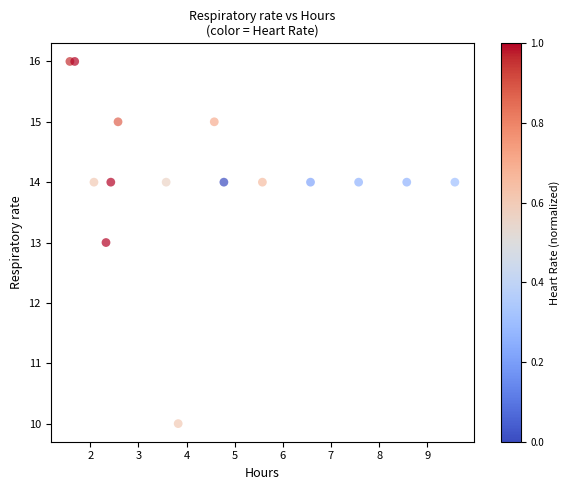

What is the range of Y values (max minus min)?

6